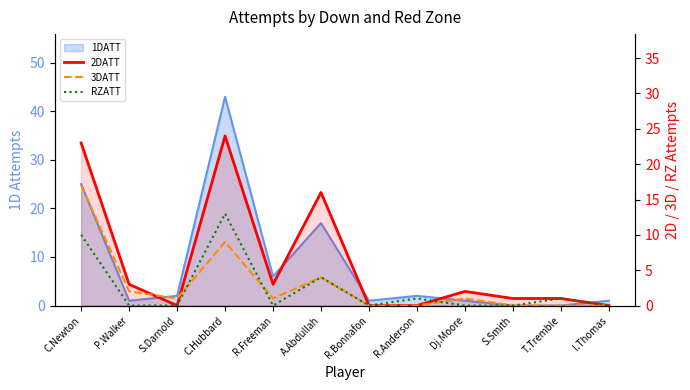

Where does the 2DATT series first go above 2?

C.Newton